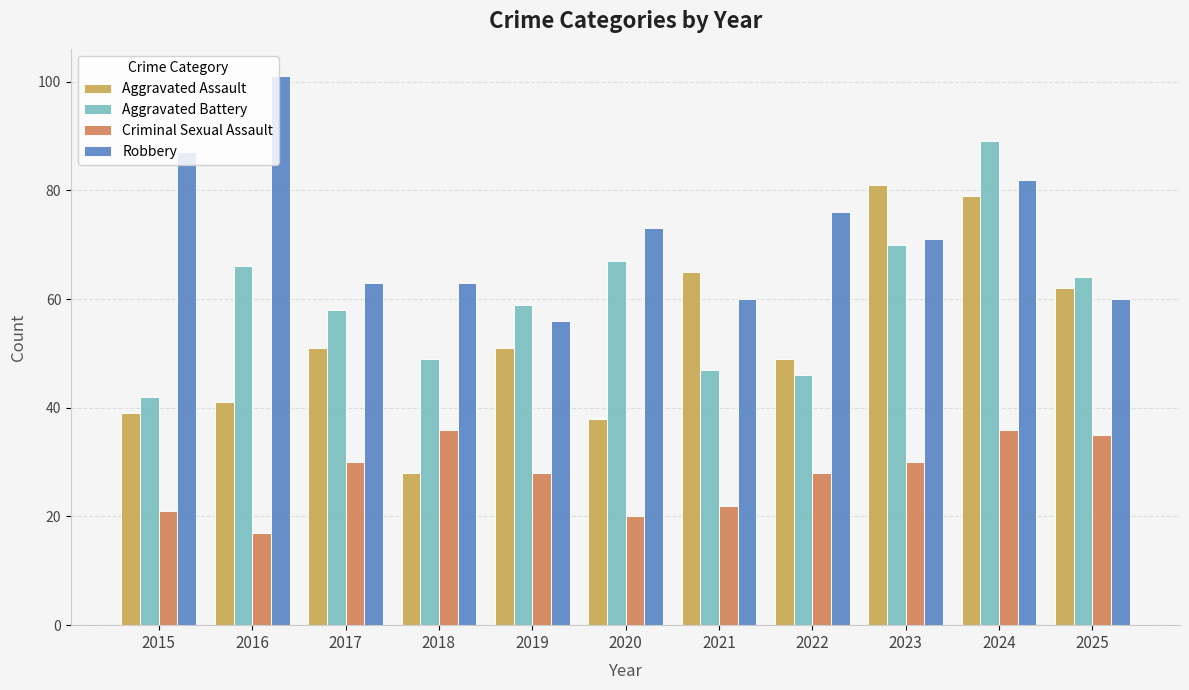

Where is Aggravated Assault nearest to the value 54?

2017